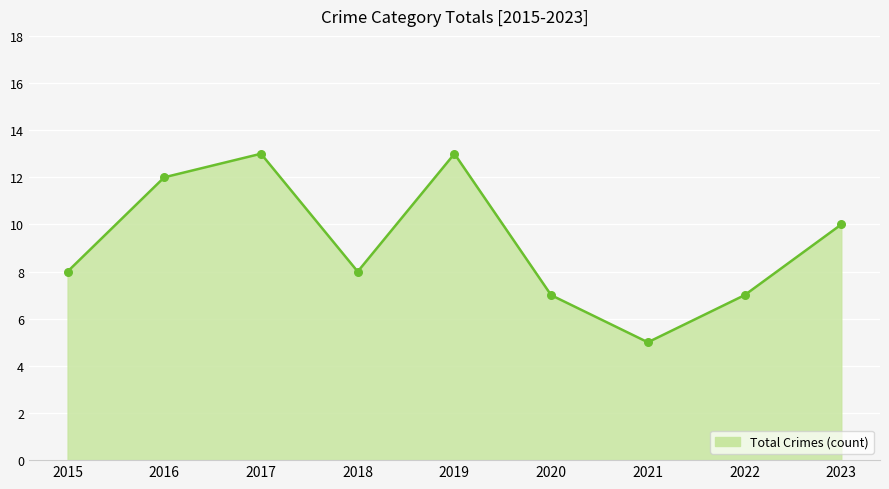

Between 2019 and 2020, which is larger?

2019